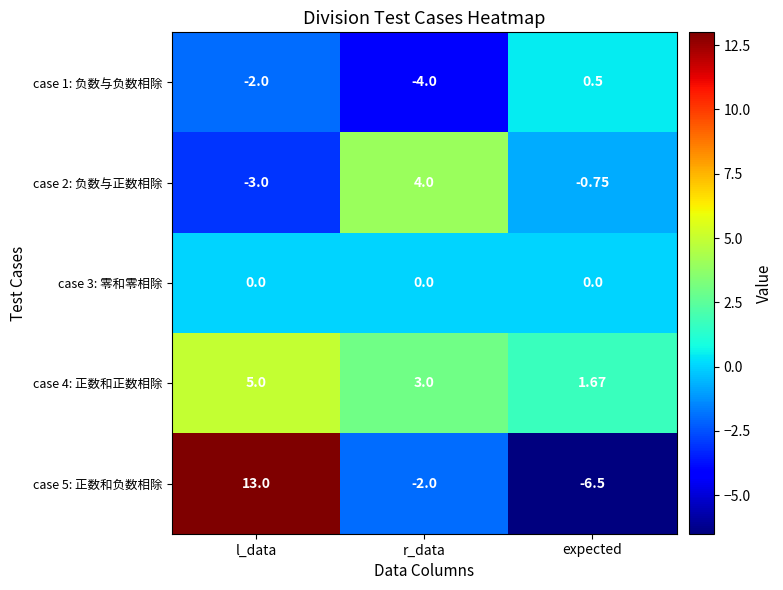

How many distinct data groups are displayed?

5